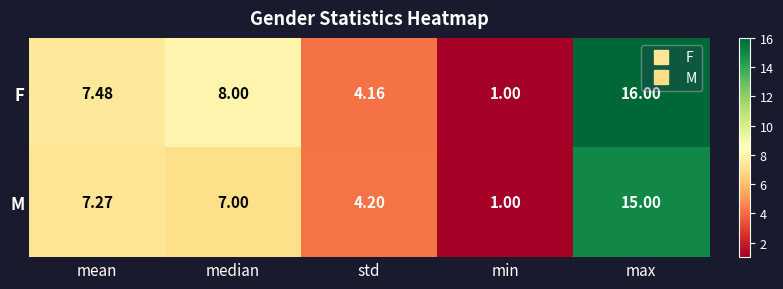

Between std and min, which series saw the biggest shift?

M